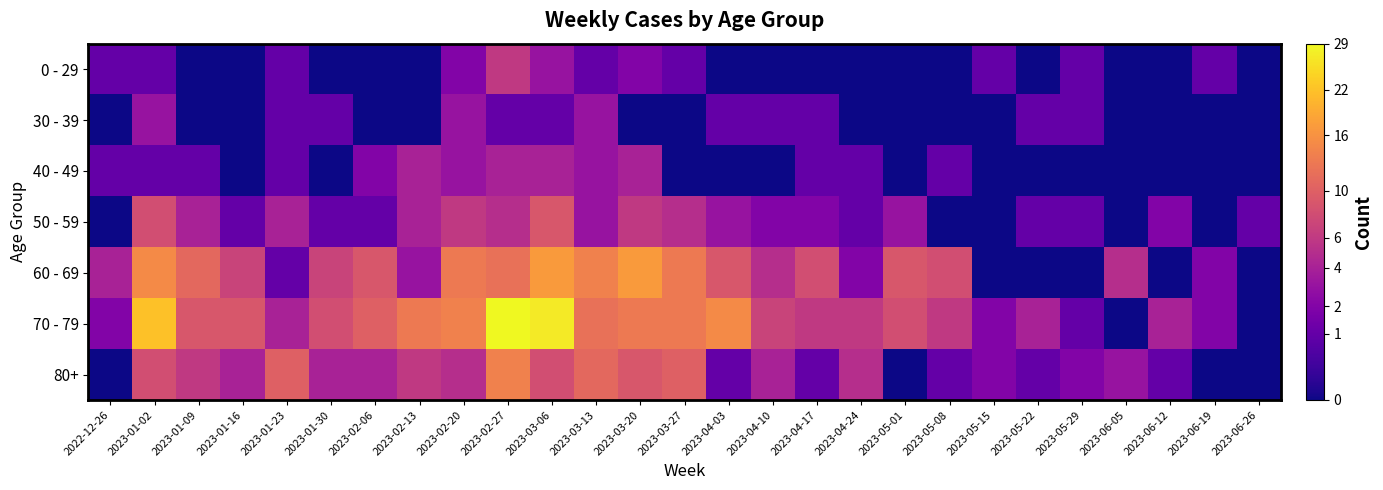

Which series has the largest range (max minus min)?

70 - 79